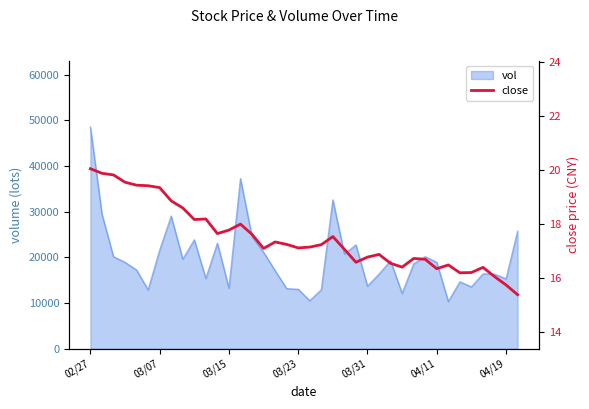

What is the minimum value for vol?

10337.8